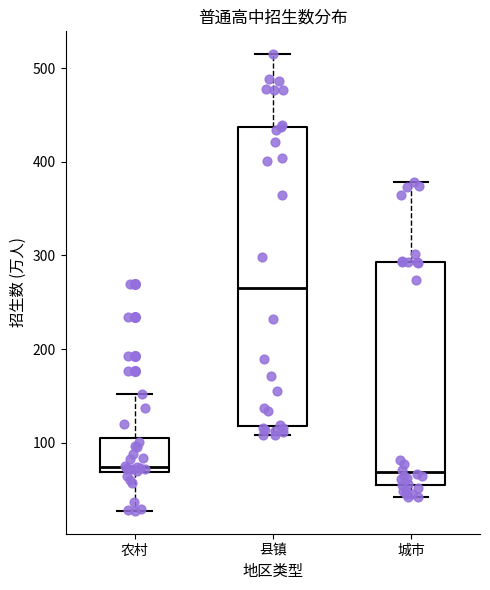

Which box is the tallest, from its lower edge to its upper edge?

县镇